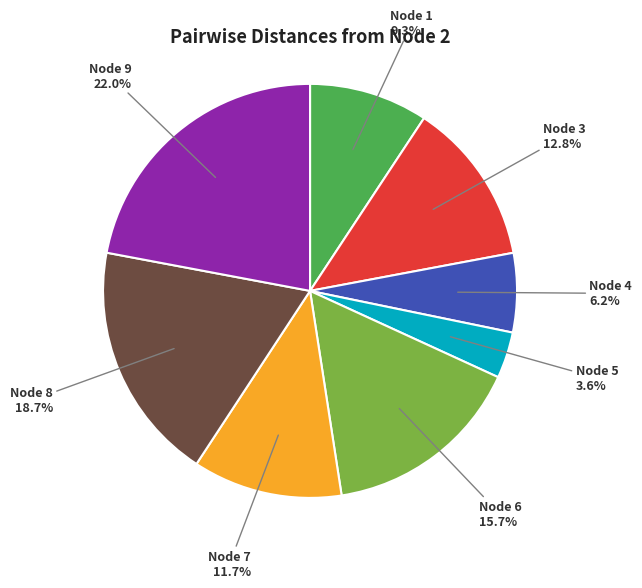

Is there any slice that represents more than half of the pie?

No